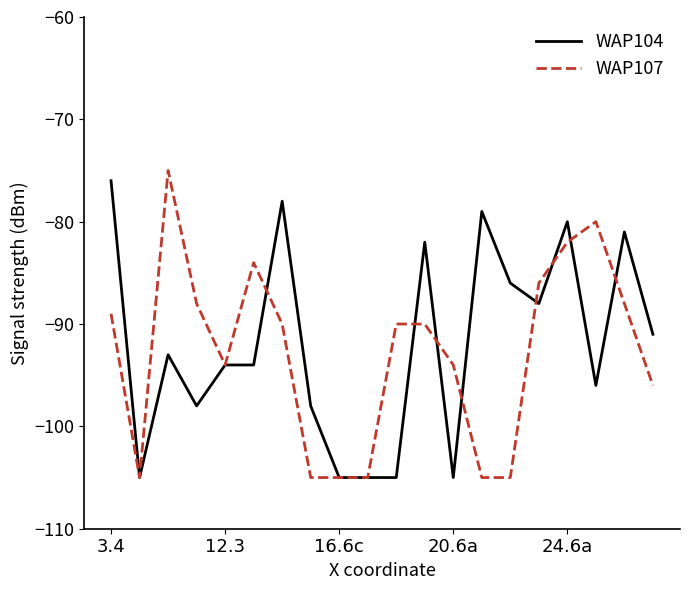

What is the maximum value for WAP104?

-76